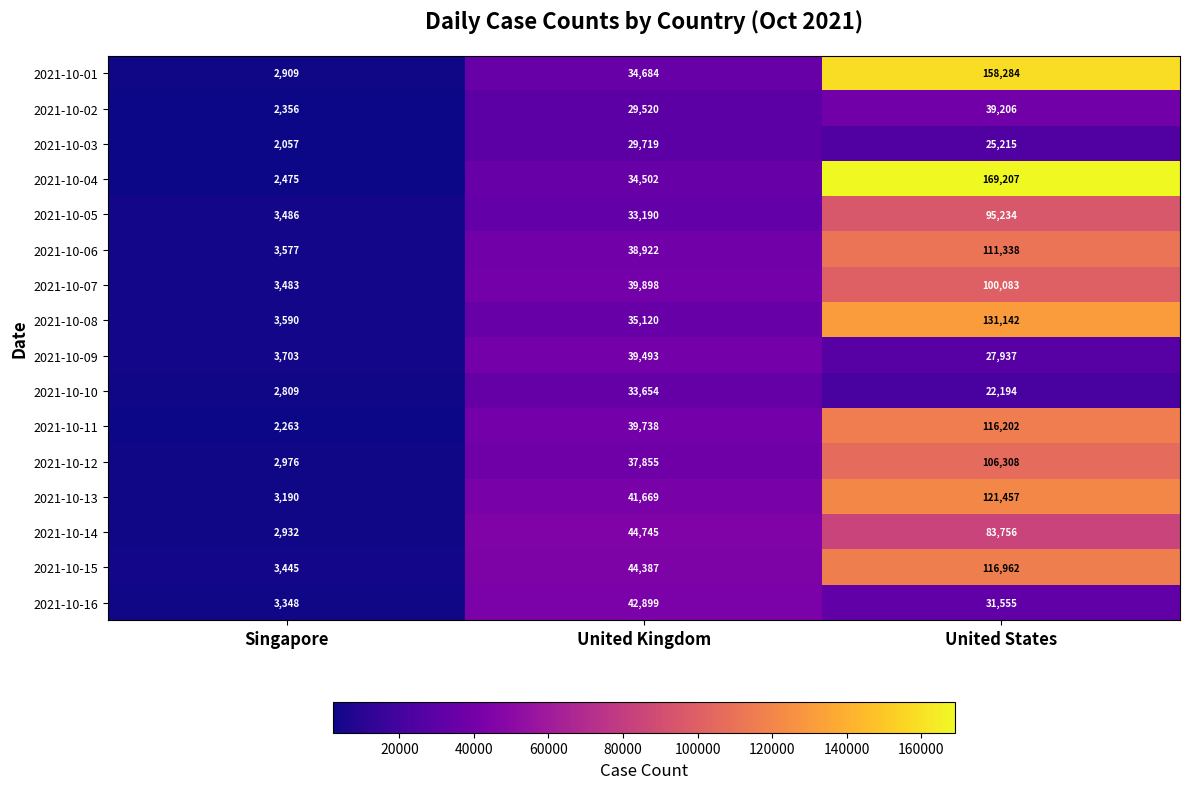

At United Kingdom, list the series in order from largest to smallest.

2021-10-14, 2021-10-15, 2021-10-16, 2021-10-13, 2021-10-07, 2021-10-11, 2021-10-09, 2021-10-06, 2021-10-12, 2021-10-08, 2021-10-01, 2021-10-04, 2021-10-10, 2021-10-05, 2021-10-03, 2021-10-02